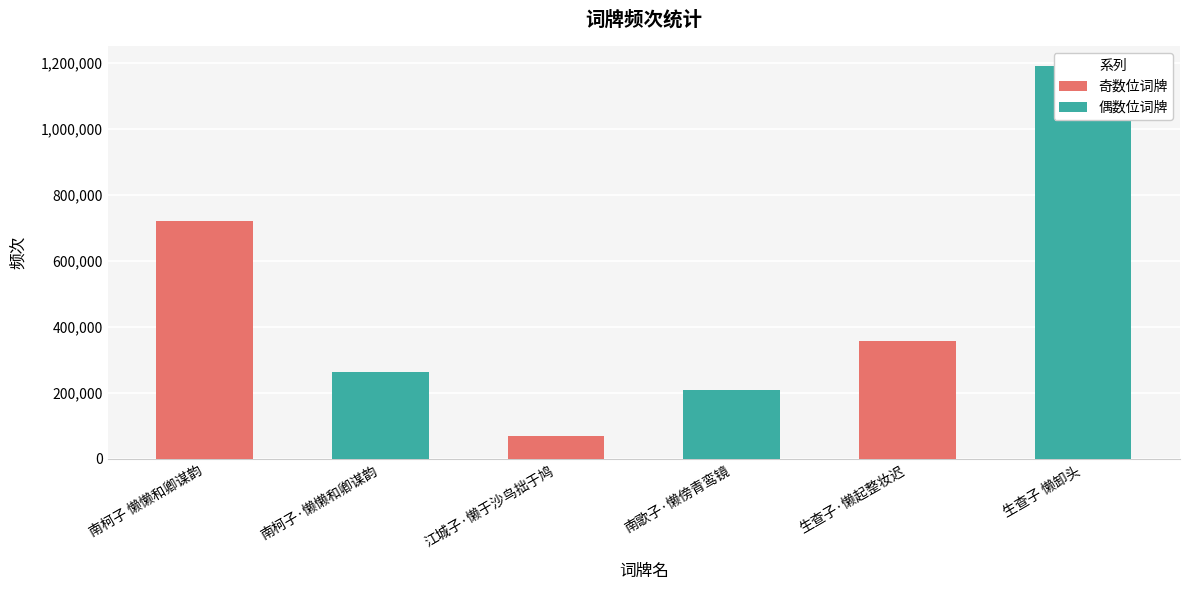

What is the value of the 偶数位词牌 bar at the 1st from the left?

263780